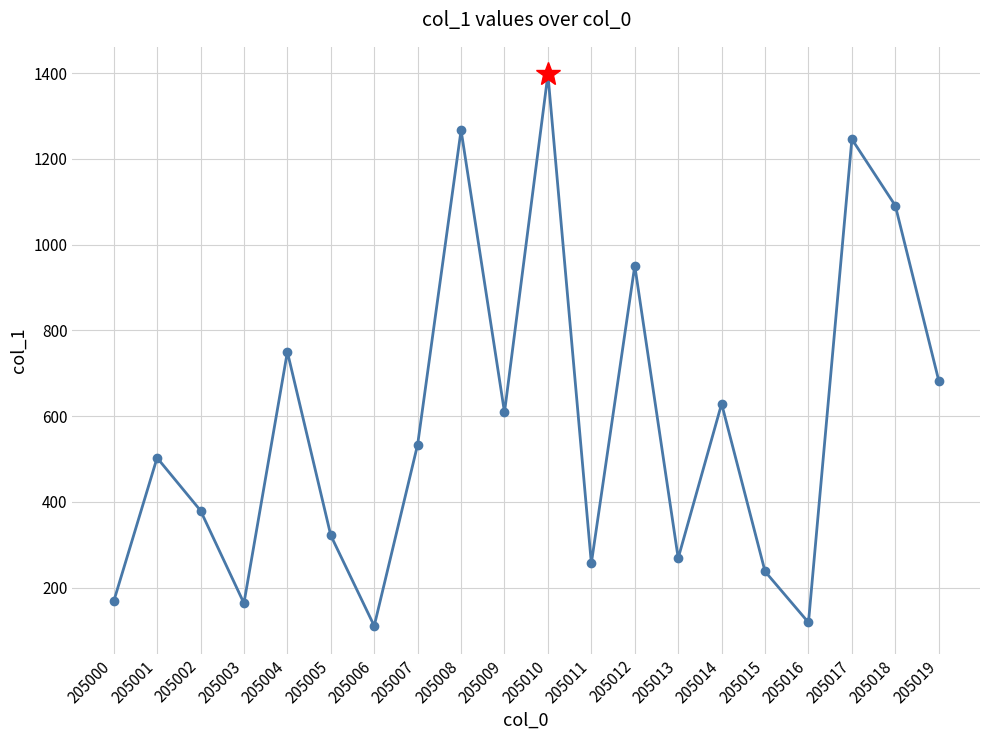

How many interior local valleys (lower than both neighbors) does the data have?

6